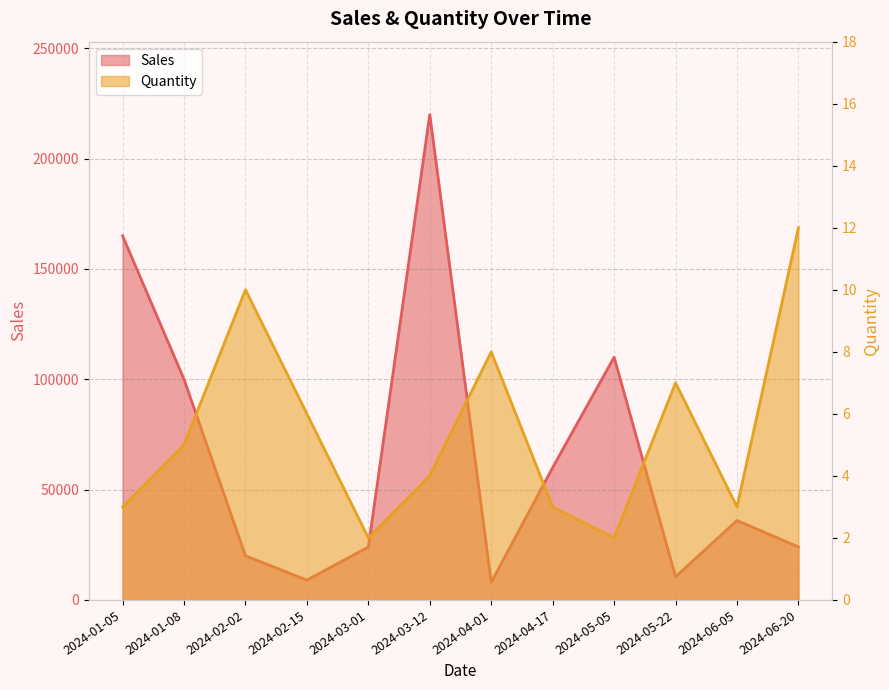

Is it true that Quantity equals 2 at 2024-05-05?

True